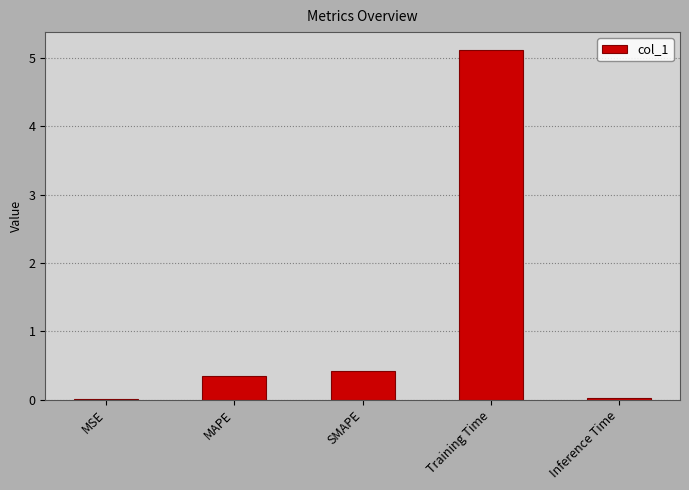

Count the number of data series in this chart.

1